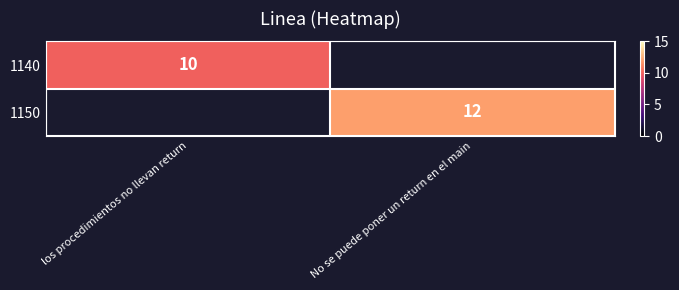

Is it true that 1140 equals 10 at los procedimientos no llevan return?

True